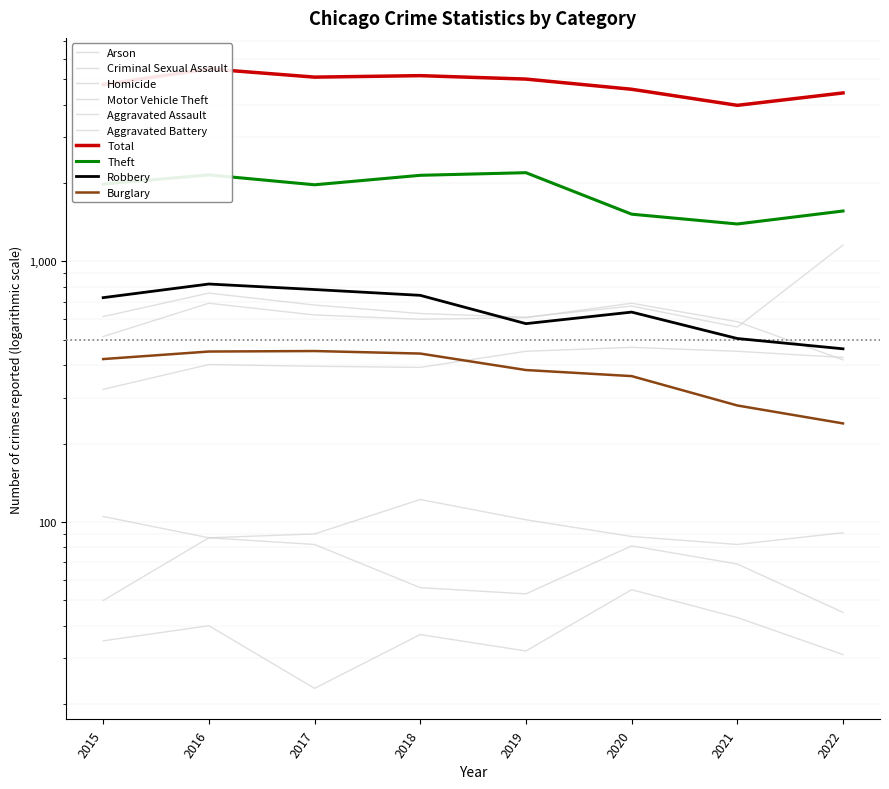

The value of Robbery at 2022 is 622. True or false?

False